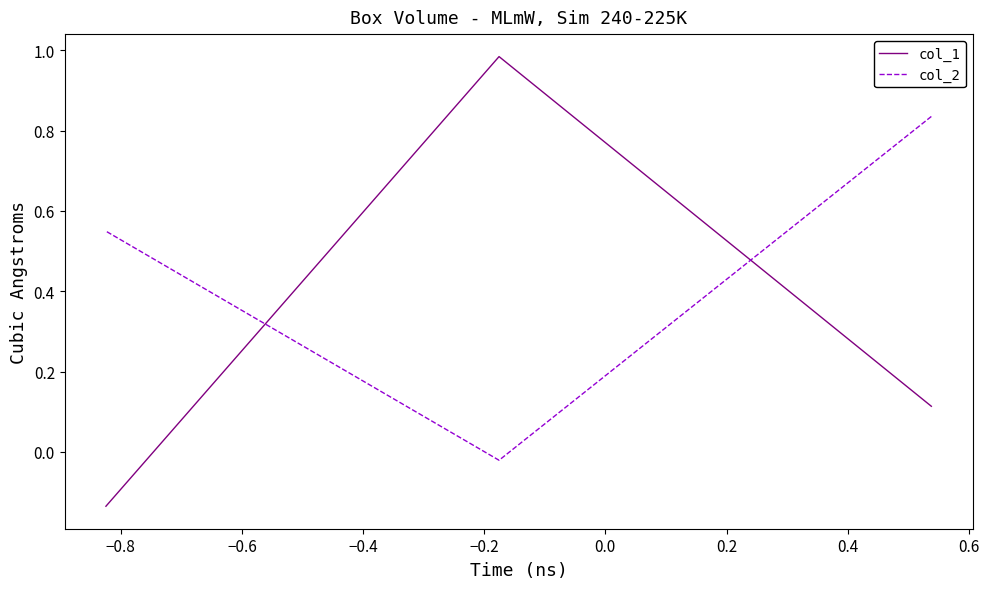

How many values in the col_2 series are below 0?

1